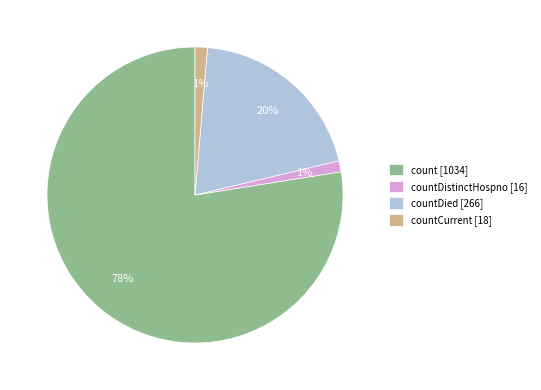

The count [1034] slice represents 87% of the pie. True or false?

False